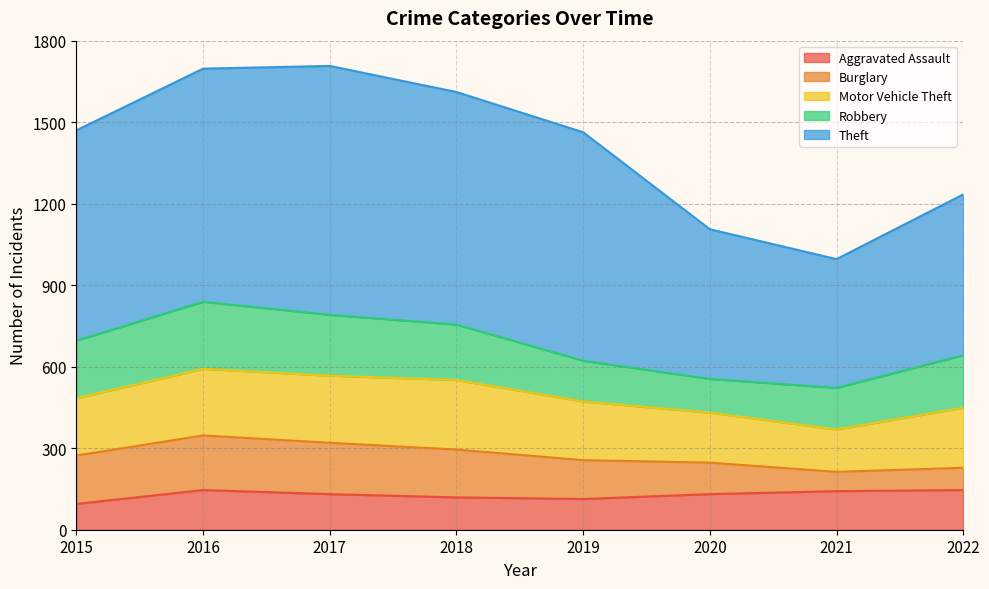

True or false: Robbery has more than 2 points higher than both neighbors.

False